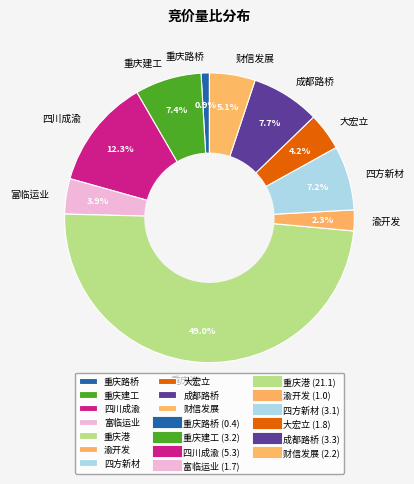

How much of the chart is everything except 财信发展?

94.9%